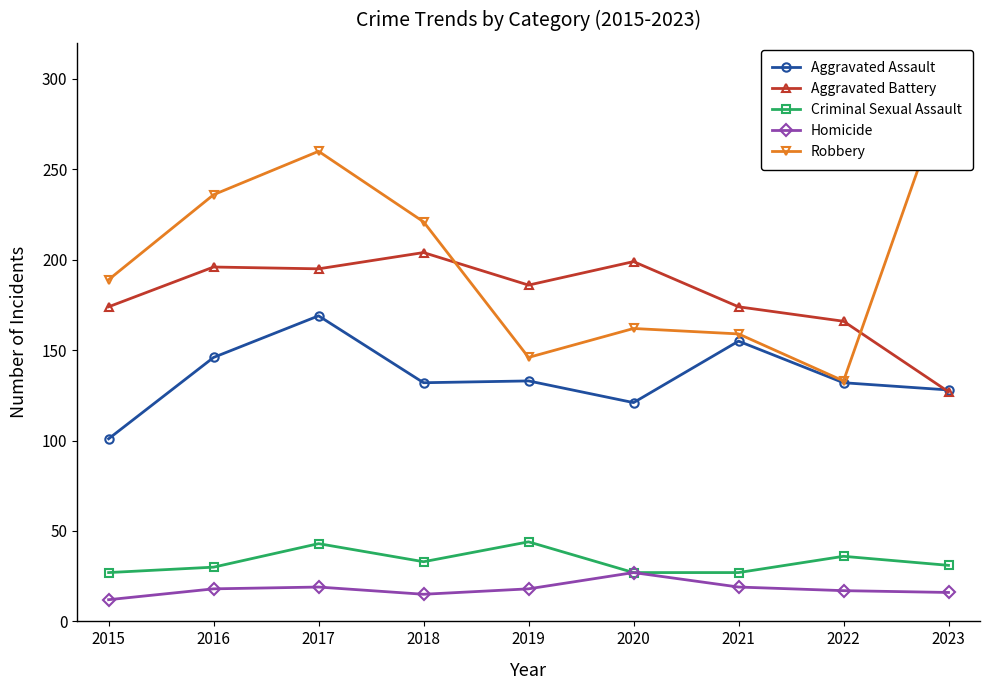

What is the value of the Robbery point at the 1st from the left?

189